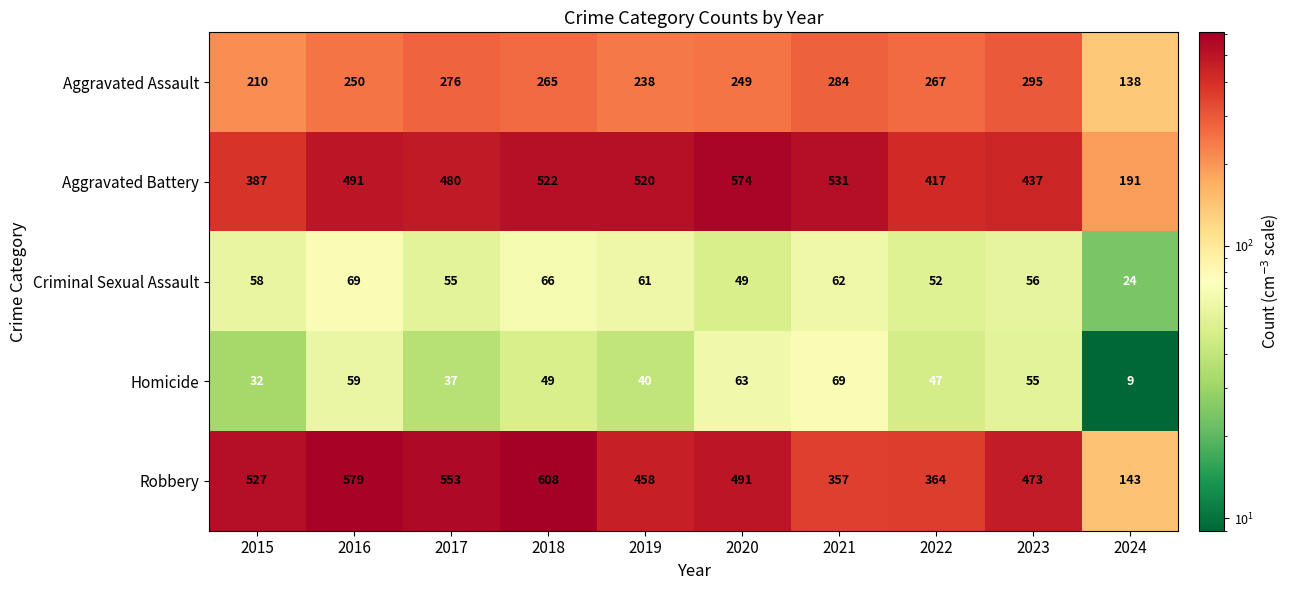

At which category is the sum across all series the highest?

2018